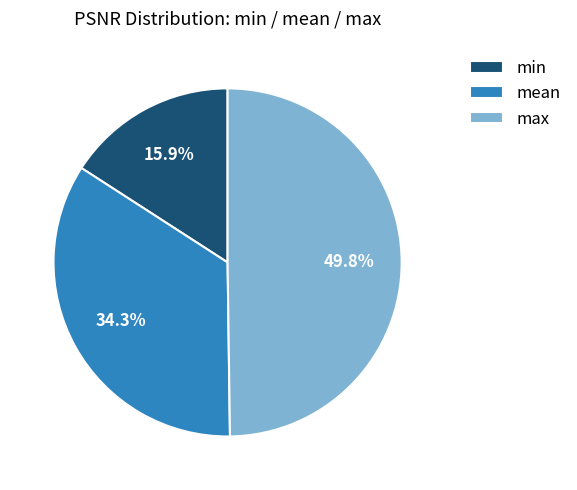

What is the total percentage of min and max?

65.7%